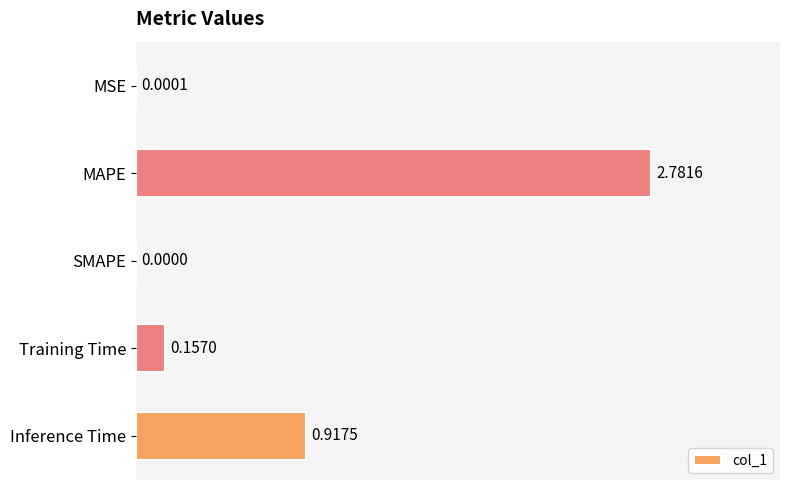

Where is the data nearest to the value 1?

Inference Time